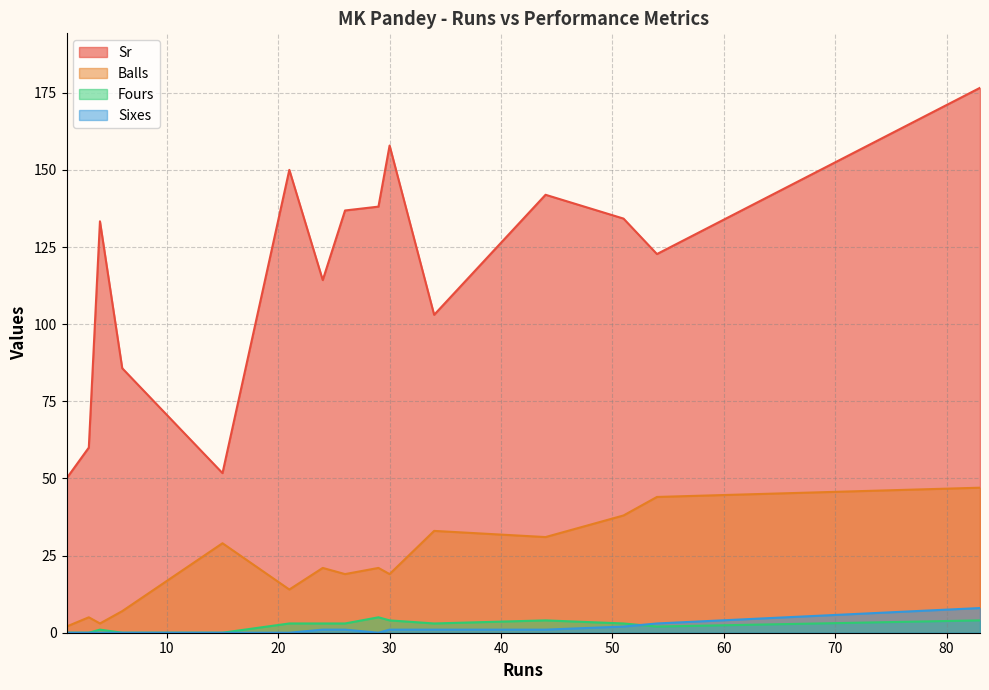

True or false: Sr and Balls intersect in this chart.

False